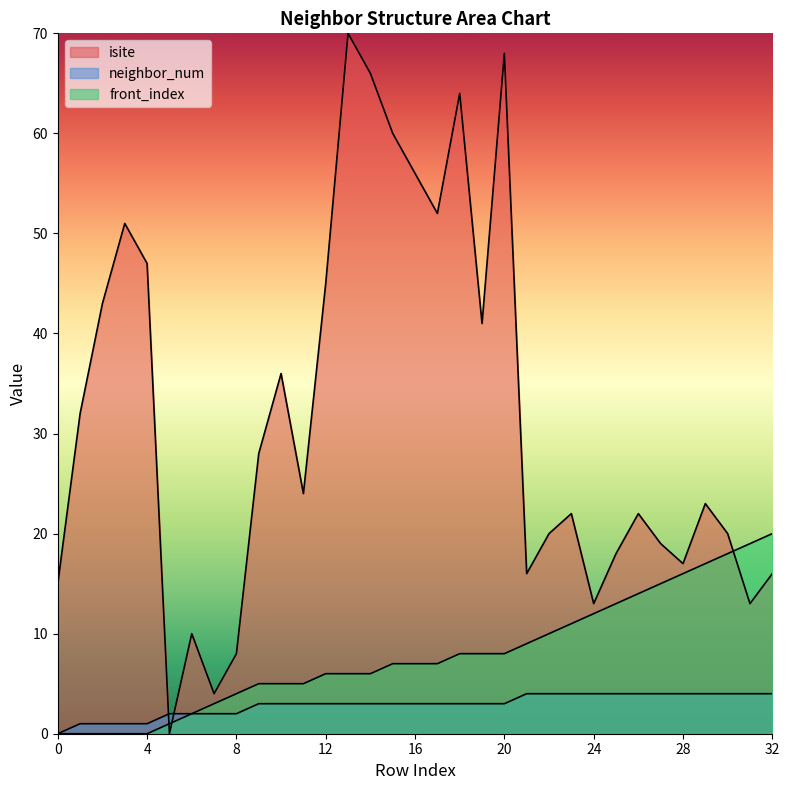

What is the total value across all series at 9?

36